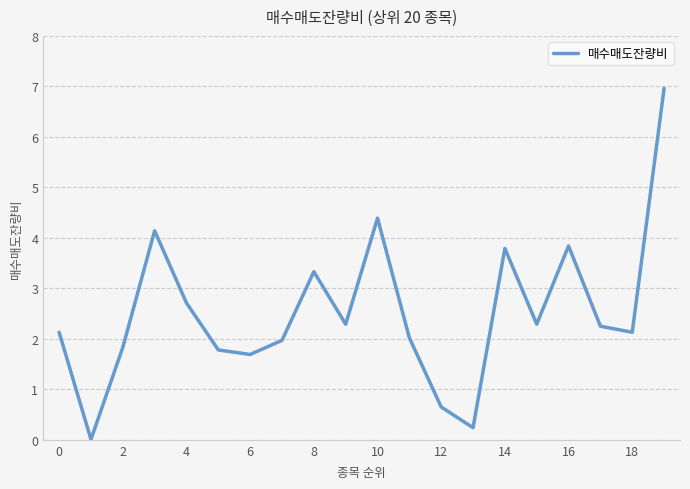

What is the greatest value displayed?

7.0